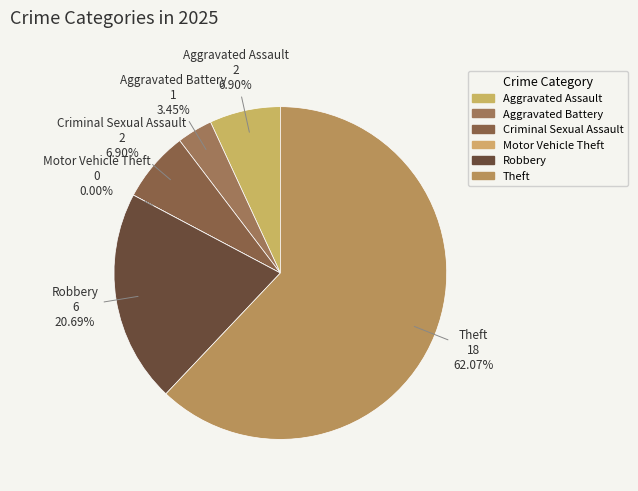

Which slice is the smallest?

Motor Vehicle Theft